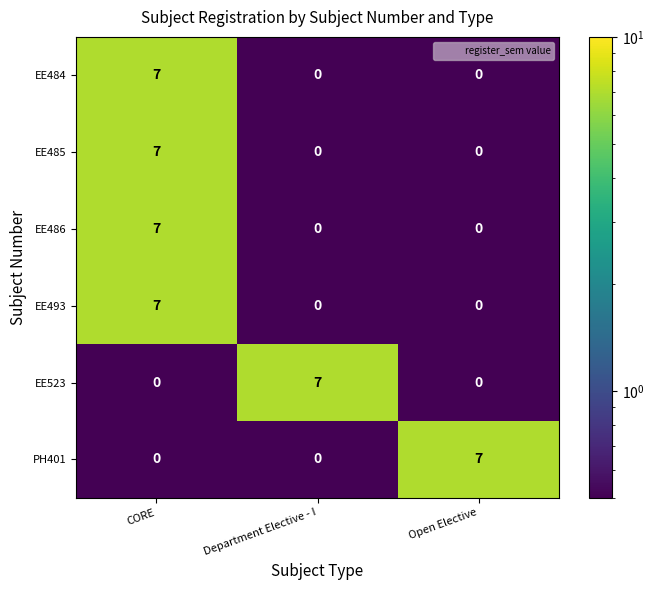

The EE523 series shows -3 at Open Elective. True or false?

False